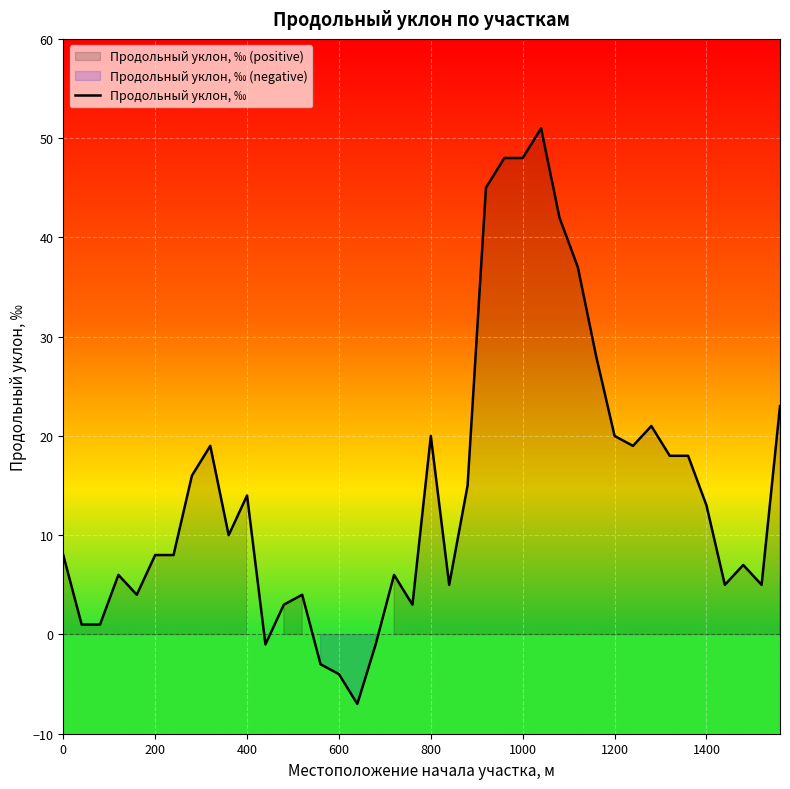

What is the highest value of the Продольный уклон, ‰ series?

51